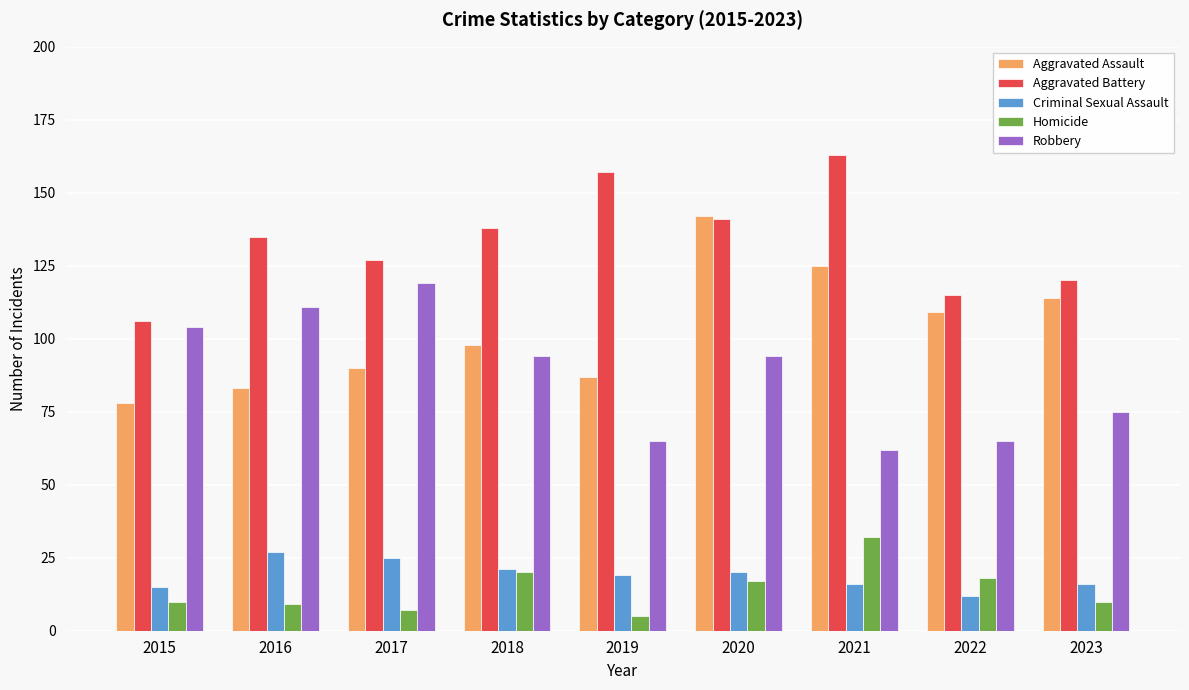

What is the average value of the Homicide series?

14